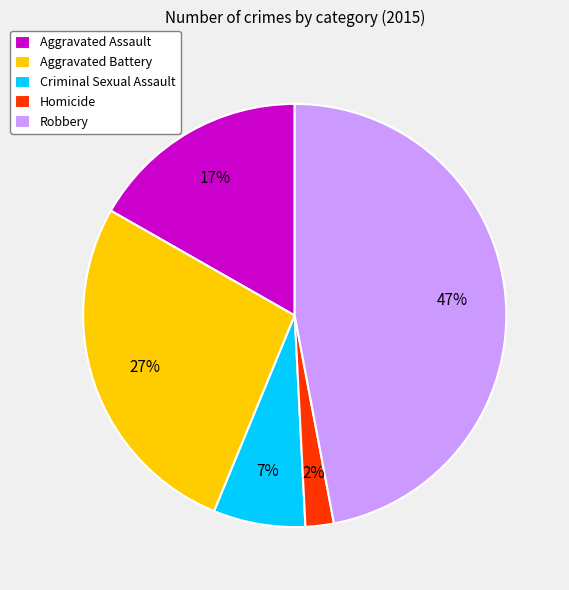

Is the sum of Aggravated Assault and Criminal Sexual Assault greater than half?

No